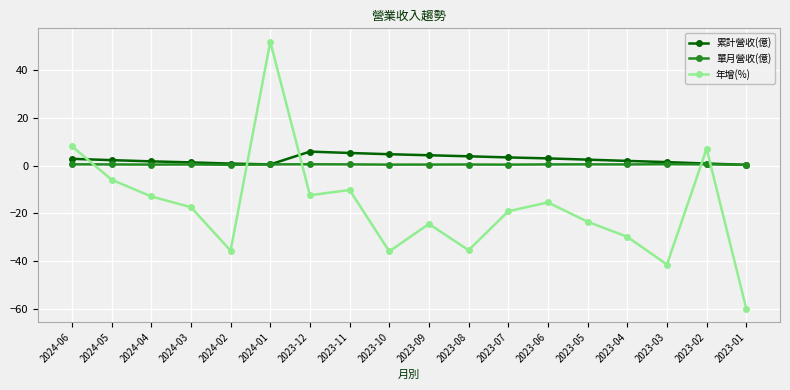

What is the approximate value of 年增(%) at 2023-02?

7.1